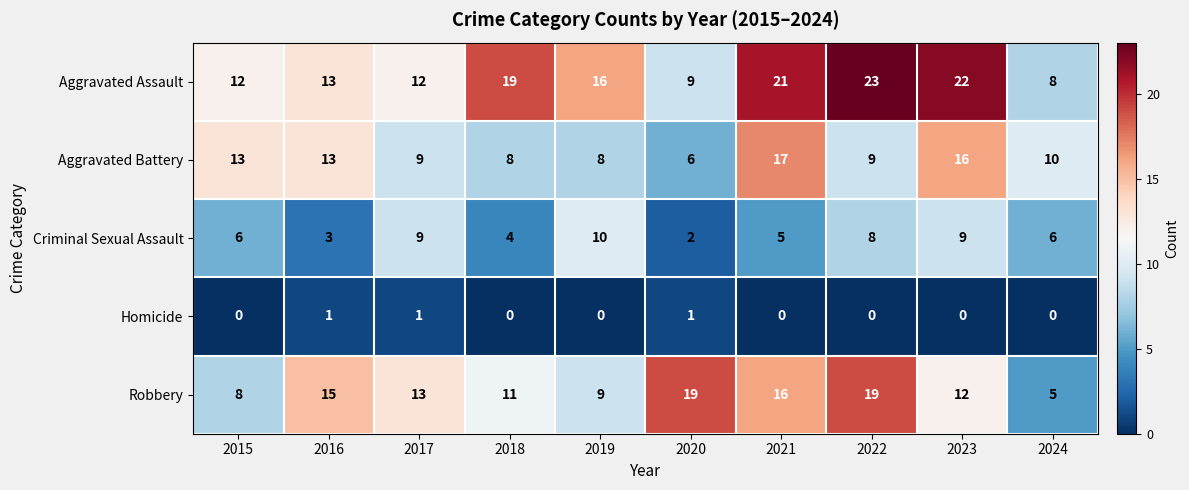

Which category has the lowest value in the Aggravated Battery series?

2020